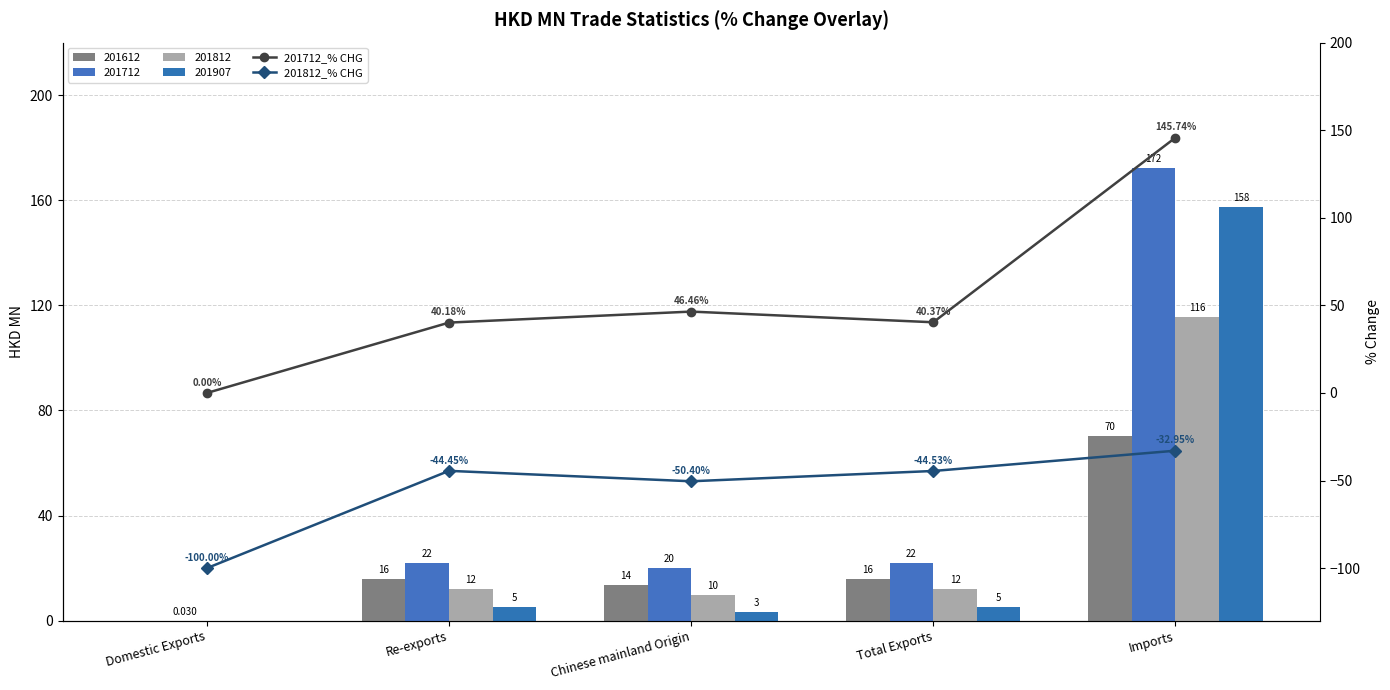

What is the average value of the 201812_% CHG series?

-54.5